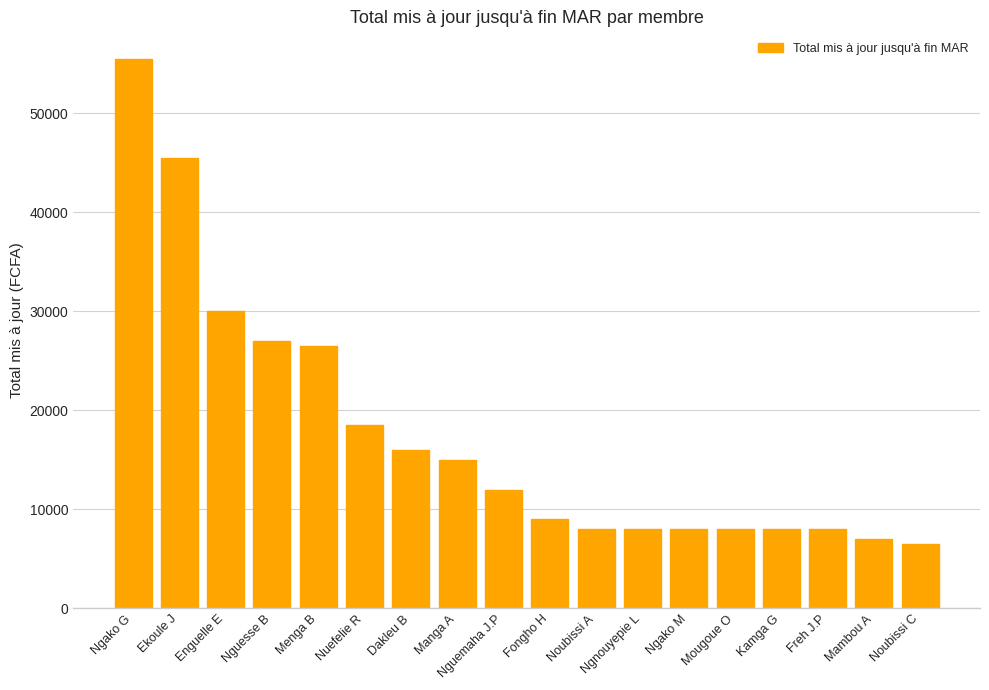

Are the bars grouped side by side (vs. stacked)?

No